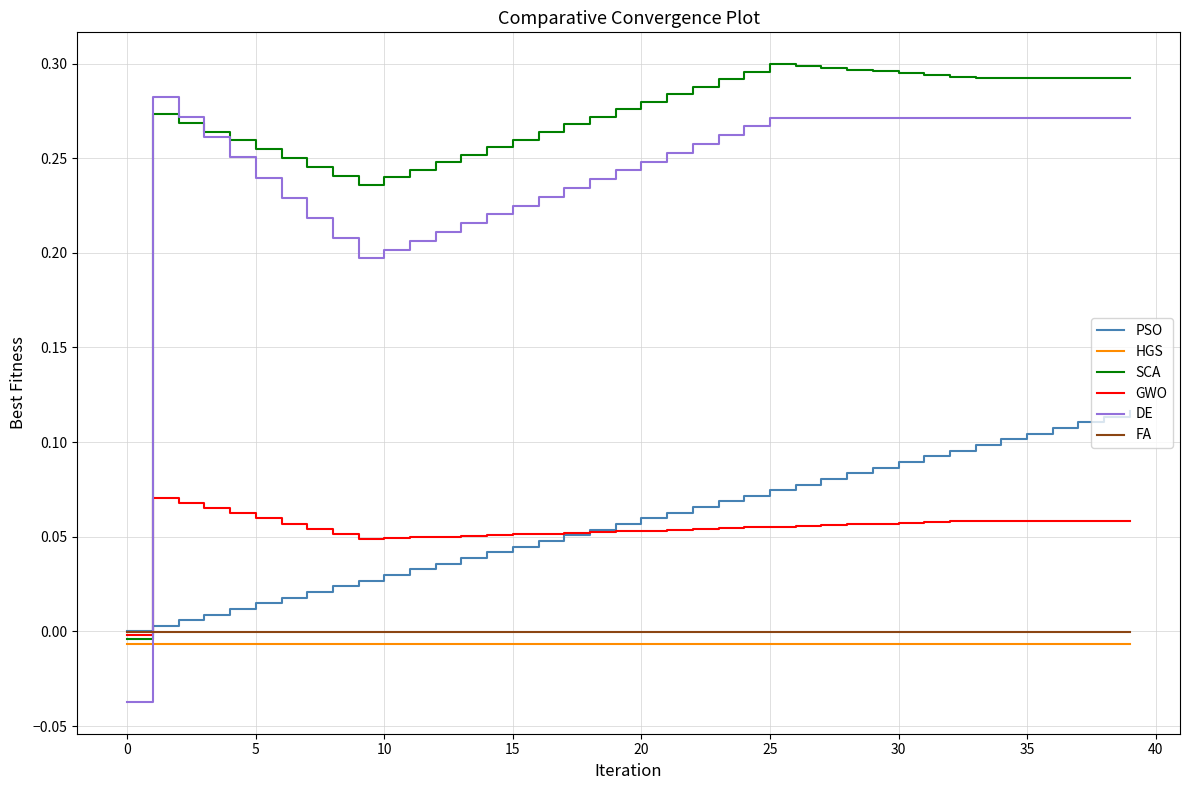

After their last crossing, which series has the higher values: PSO or SCA?

SCA